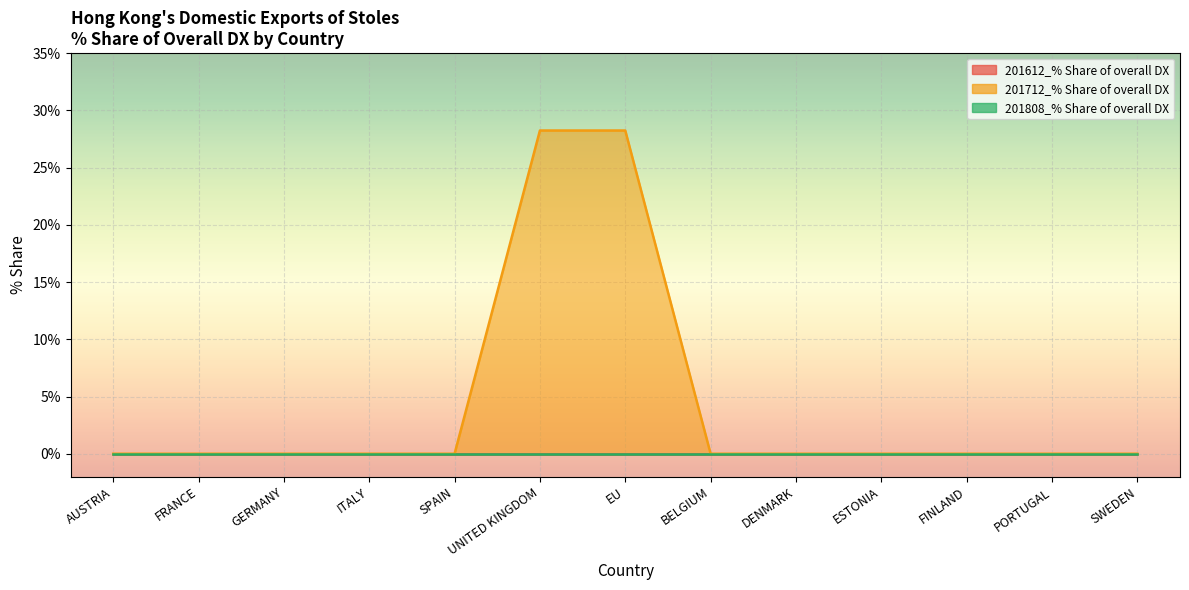

Reading left to right, transcribe all the data shown in this chart.

201612_% Share of overall DX: 0.0	0.0	0.0	0.0	0.0	0.0	0.0	0.0	0.0	0.0	0.0	0.0	0.0
201712_% Share of overall DX: 0.0	0.0	0.0	0.0	0.0	28.2	28.2	0.0	0.0	0.0	0.0	0.0	0.0
201808_% Share of overall DX: 0.0	0.0	0.0	0.0	0.0	0.0	0.0	0.0	0.0	0.0	0.0	0.0	0.0